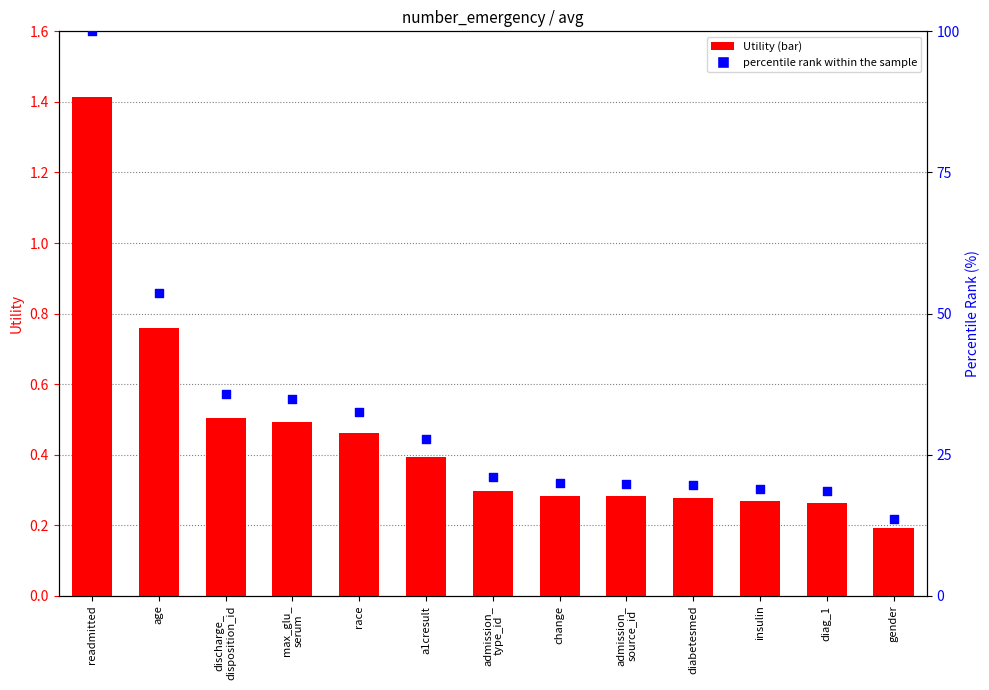

What is the total value across all series at discharge_
disposition_id?

36.2